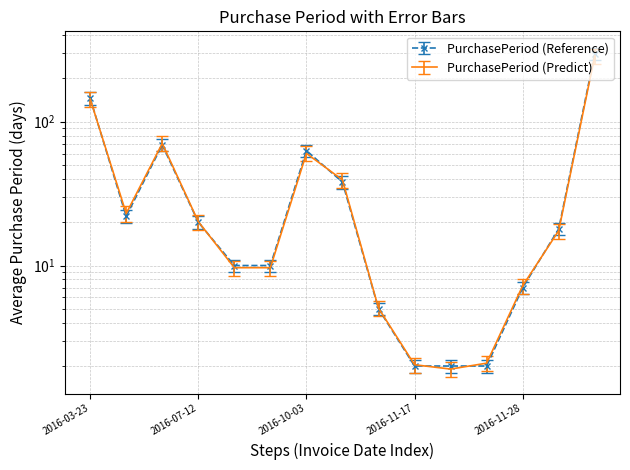

Which category has the lowest value across all series?

2016-11-17